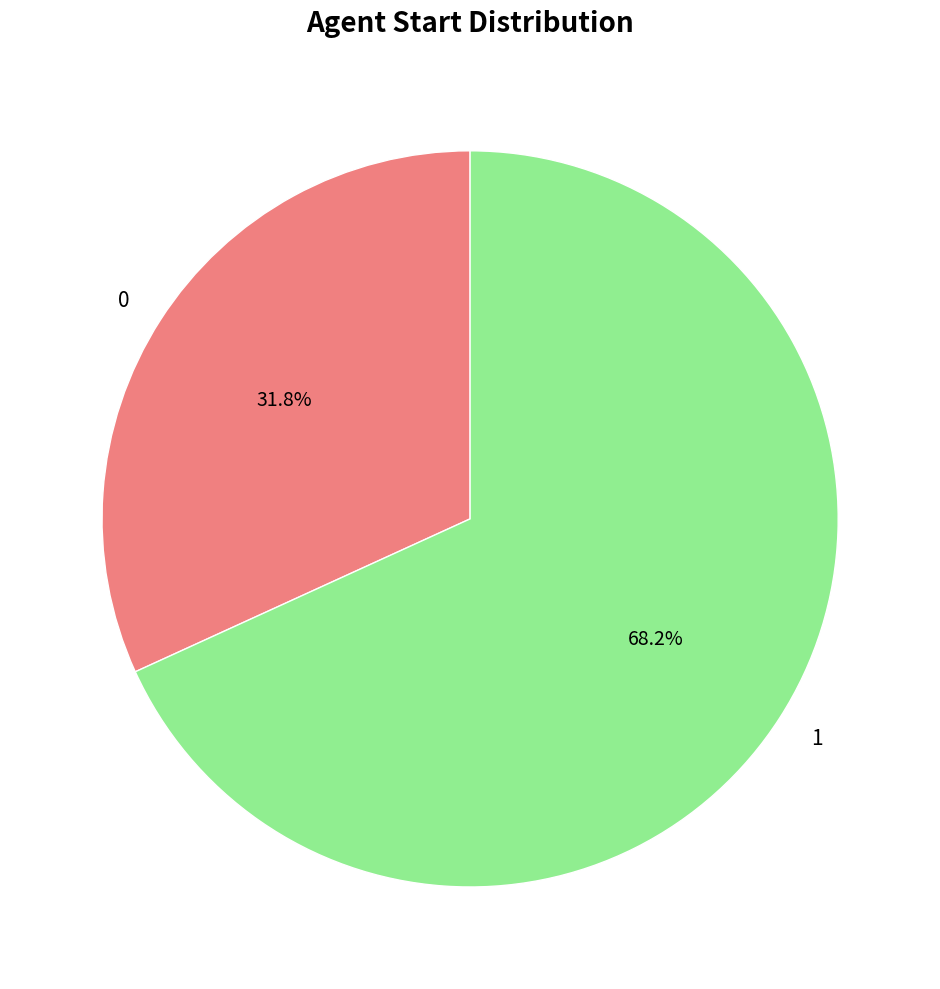

What percentage is the 0 slice, to the nearest percent?

32%